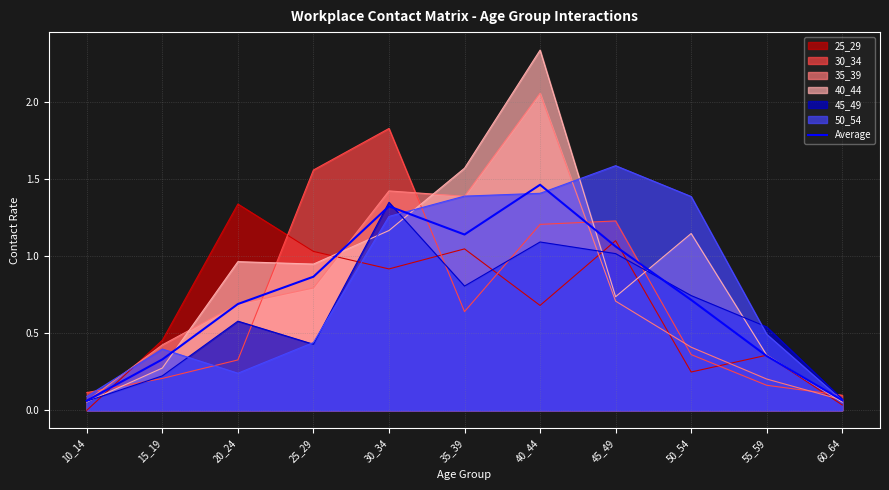

What is the difference between the second highest and minimum values?

1.3